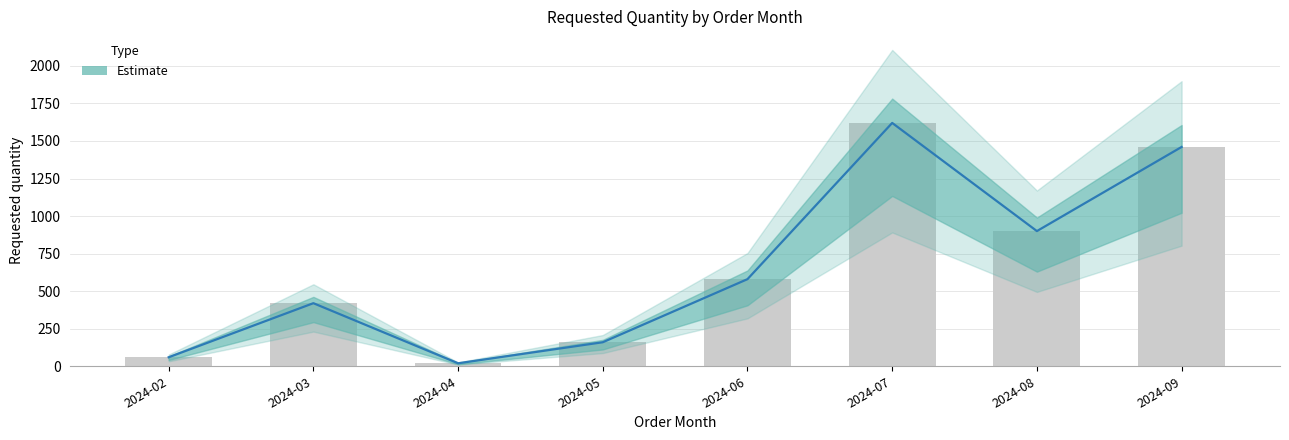

What is the difference between the second highest and minimum values?

1440